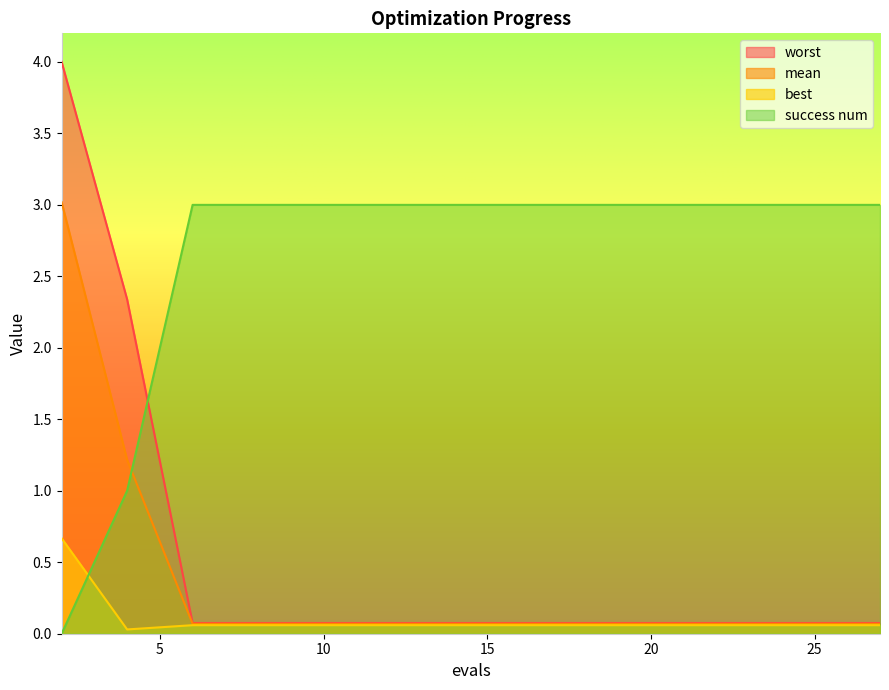

What are all the series names shown in the legend?

worst, mean, best, success num